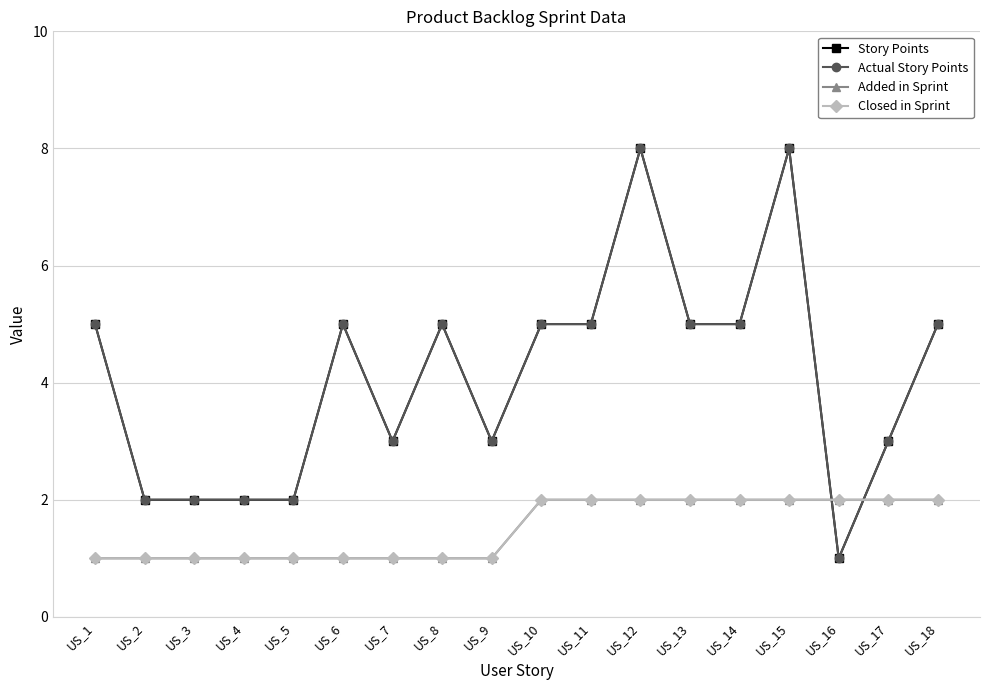

Is this an area chart (filled region under the line)?

No